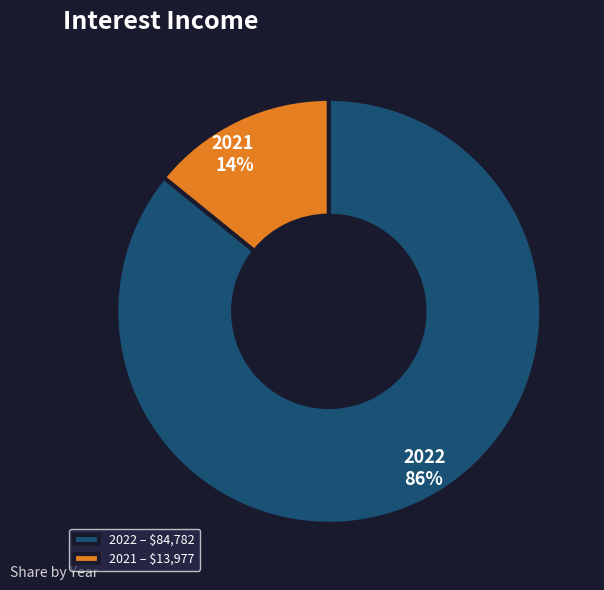

Count the number of slices in the pie.

2